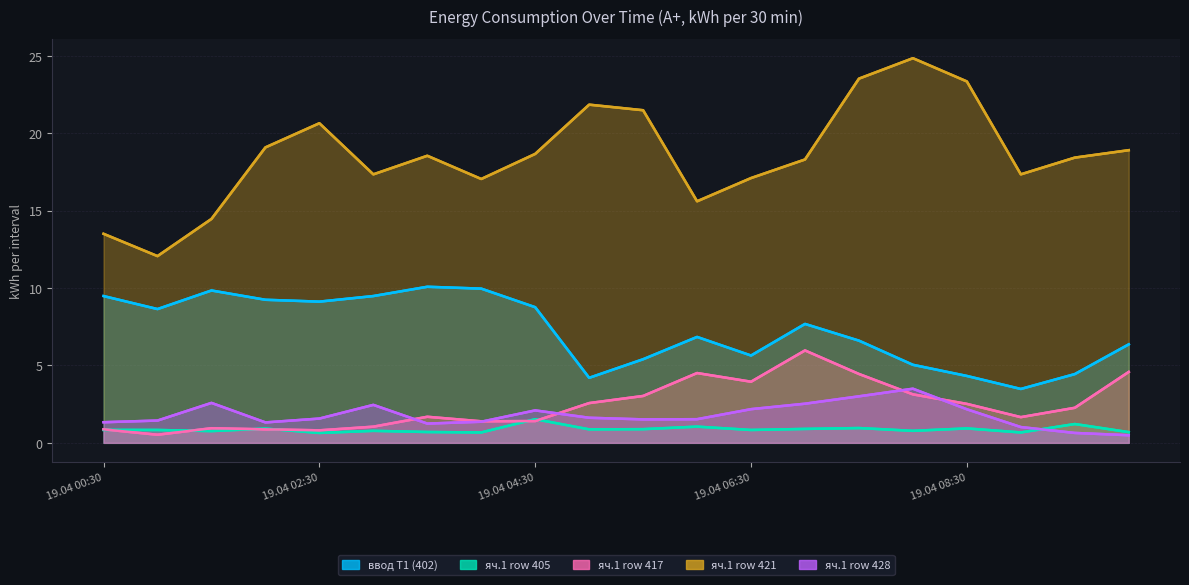

How many times do яч.1 row405 and яч.1 row417 cross each other?

6